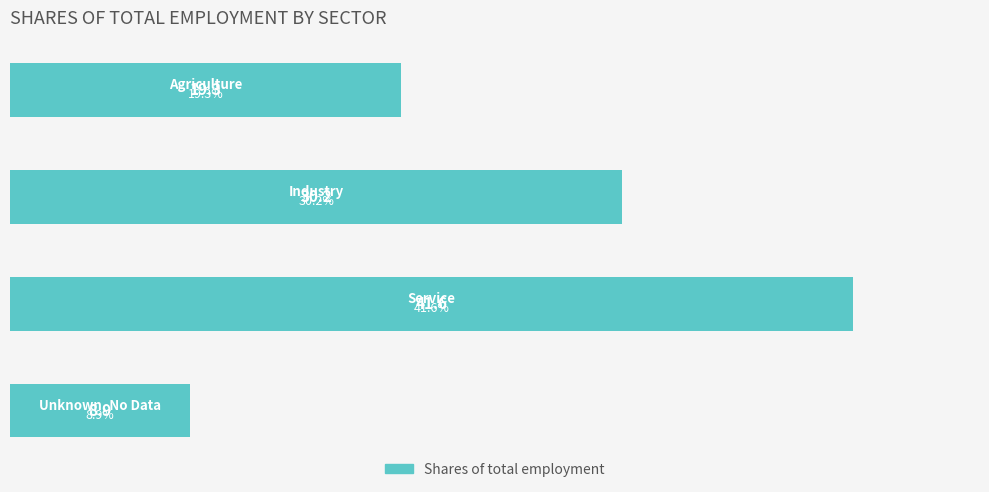

What is the smallest value displayed?

8.9